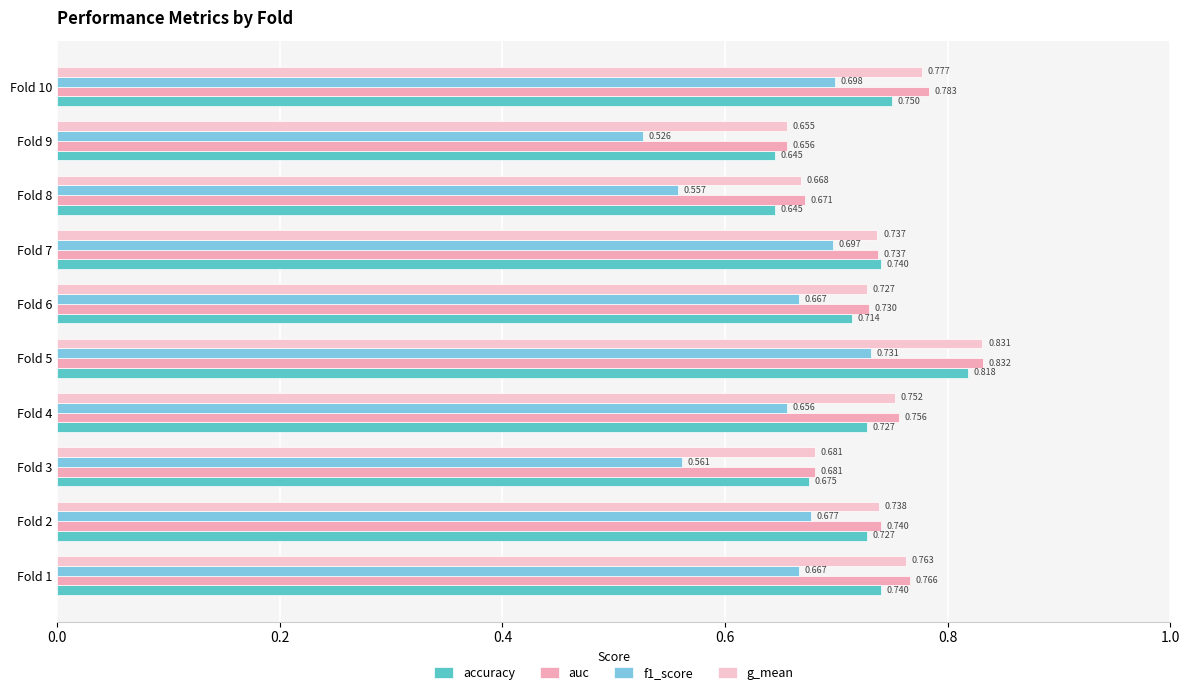

At how many categories does at least one series exceed 0?

10